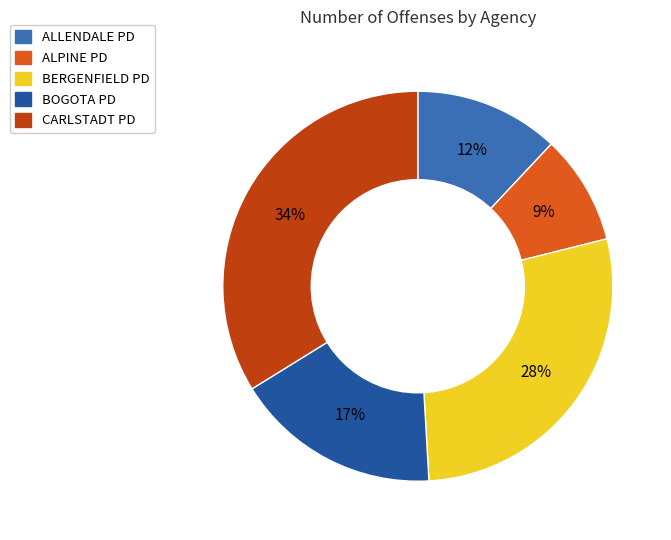

Is ALLENDALE PD the majority of the pie?

No